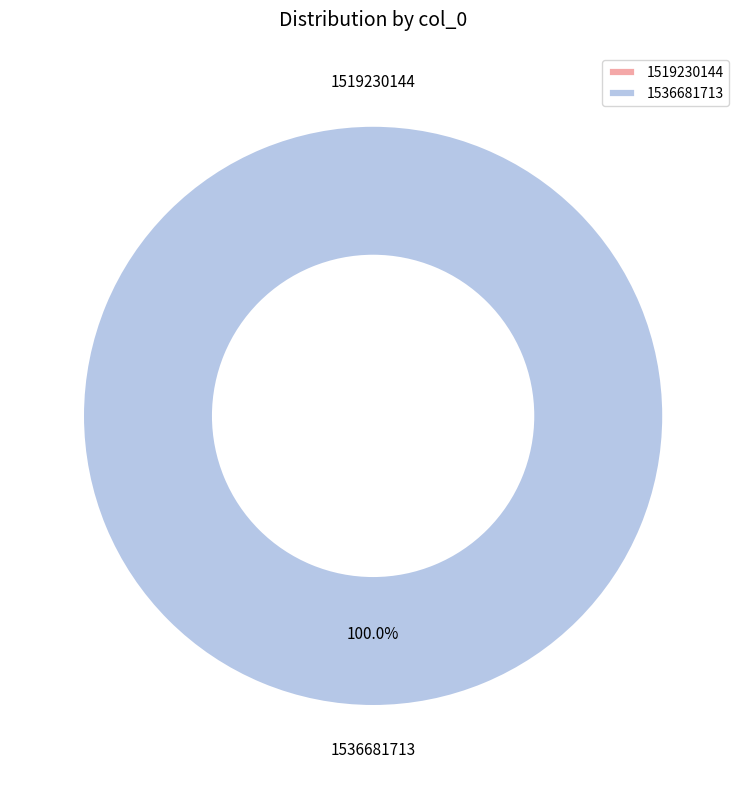

Which slice is the smallest?

1519230144